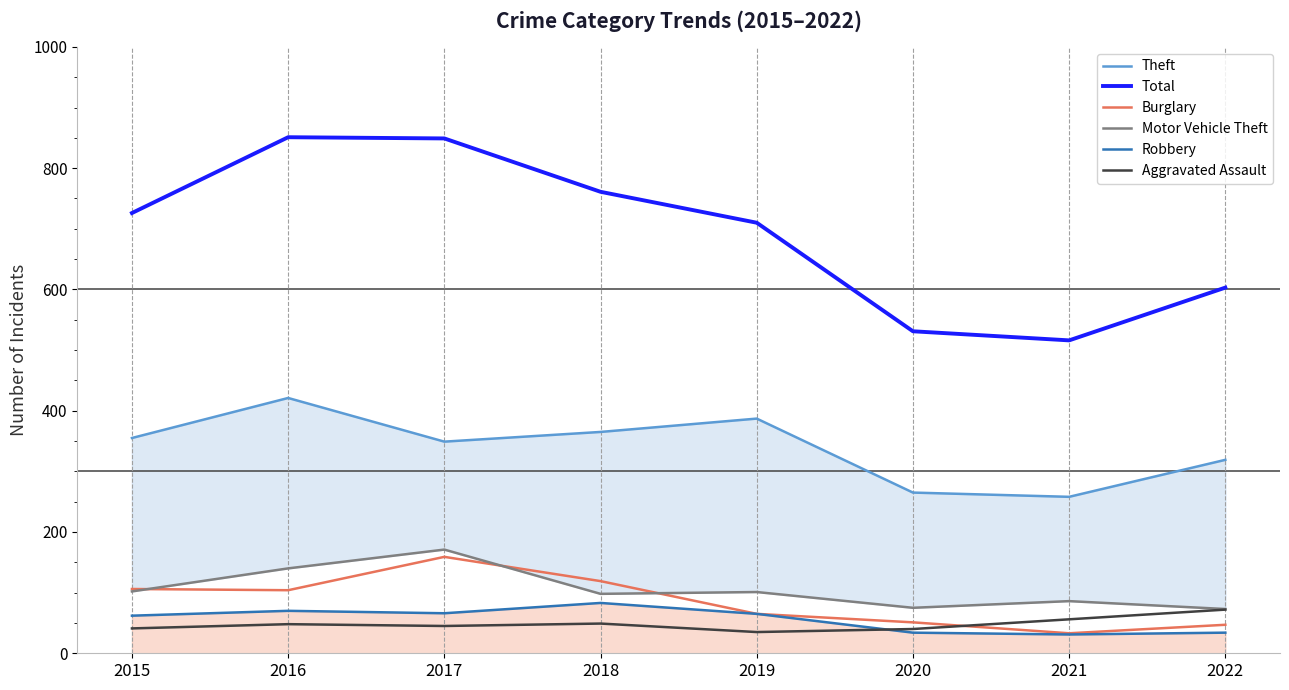

How many categories are shown in the chart?

8